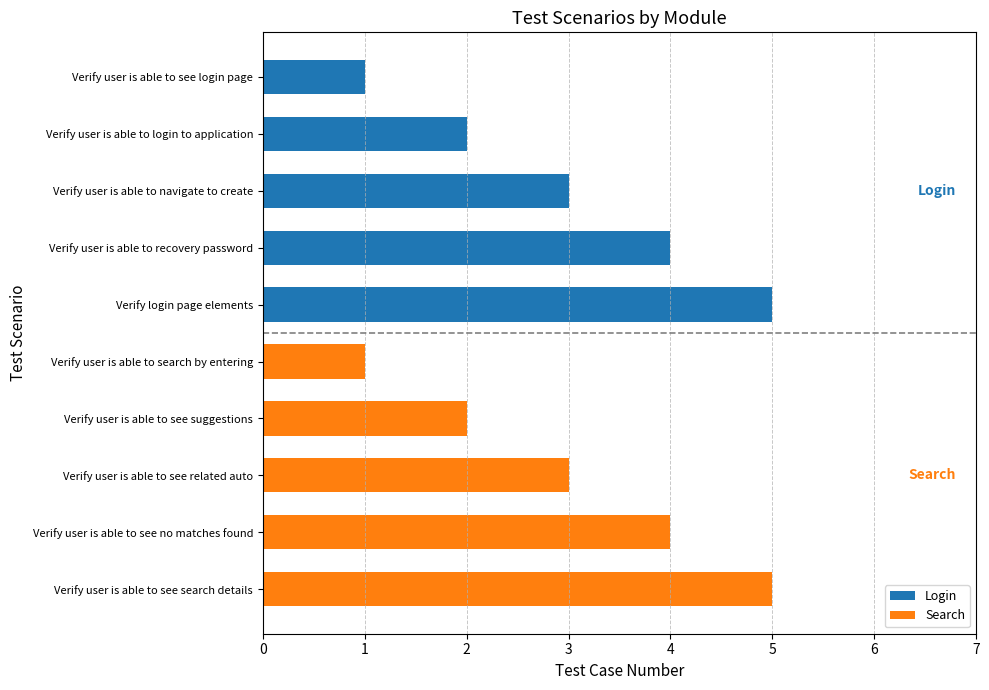

What is the total value across all series at Verify user is able to navigate to create?

3